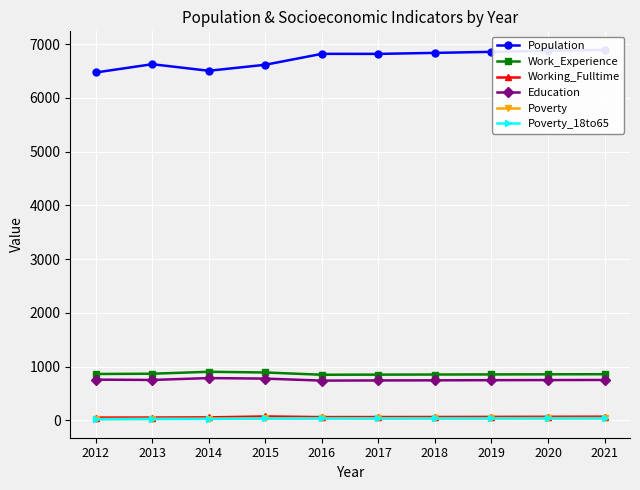

Rank the series by their maximum value, from lowest to highest.

Poverty_18to65, Poverty, Working_Fulltime, Education, Work_Experience, Population